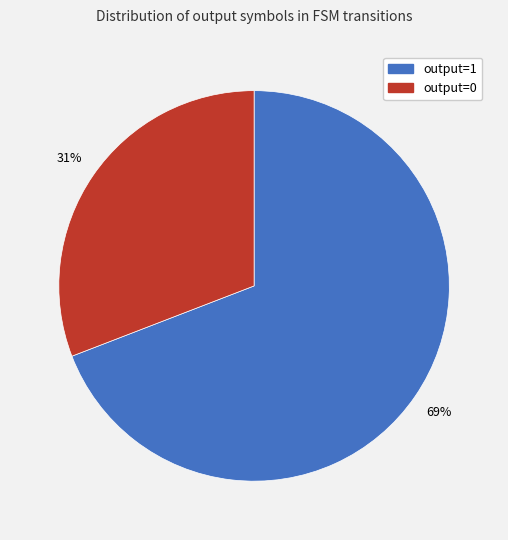

The output=0 slice represents 1% of the pie. True or false?

False